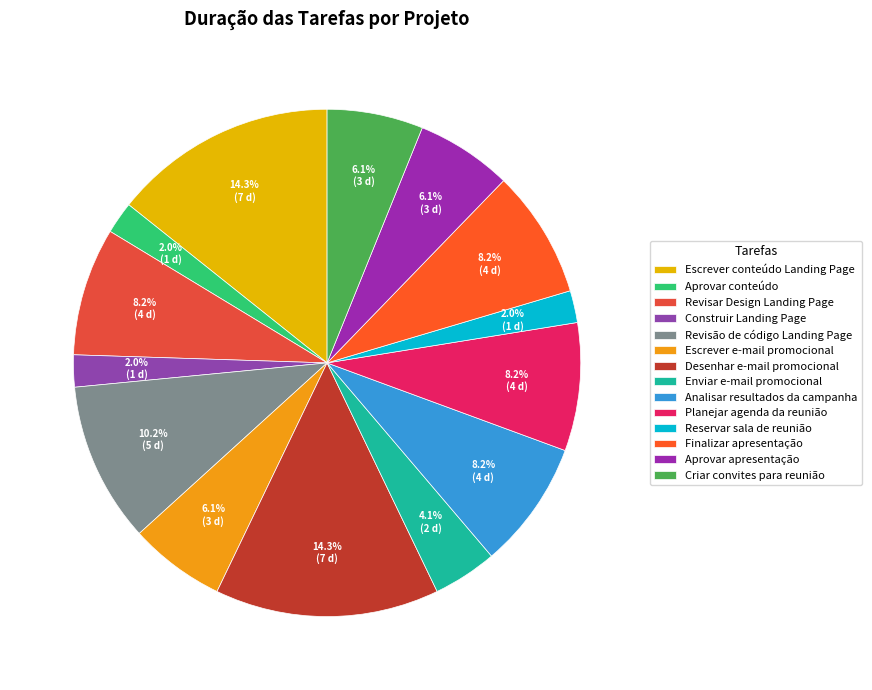

To the nearest percent, what is the difference between the Enviar e-mail promocional and Aprovar apresentação slice percentages?

2%